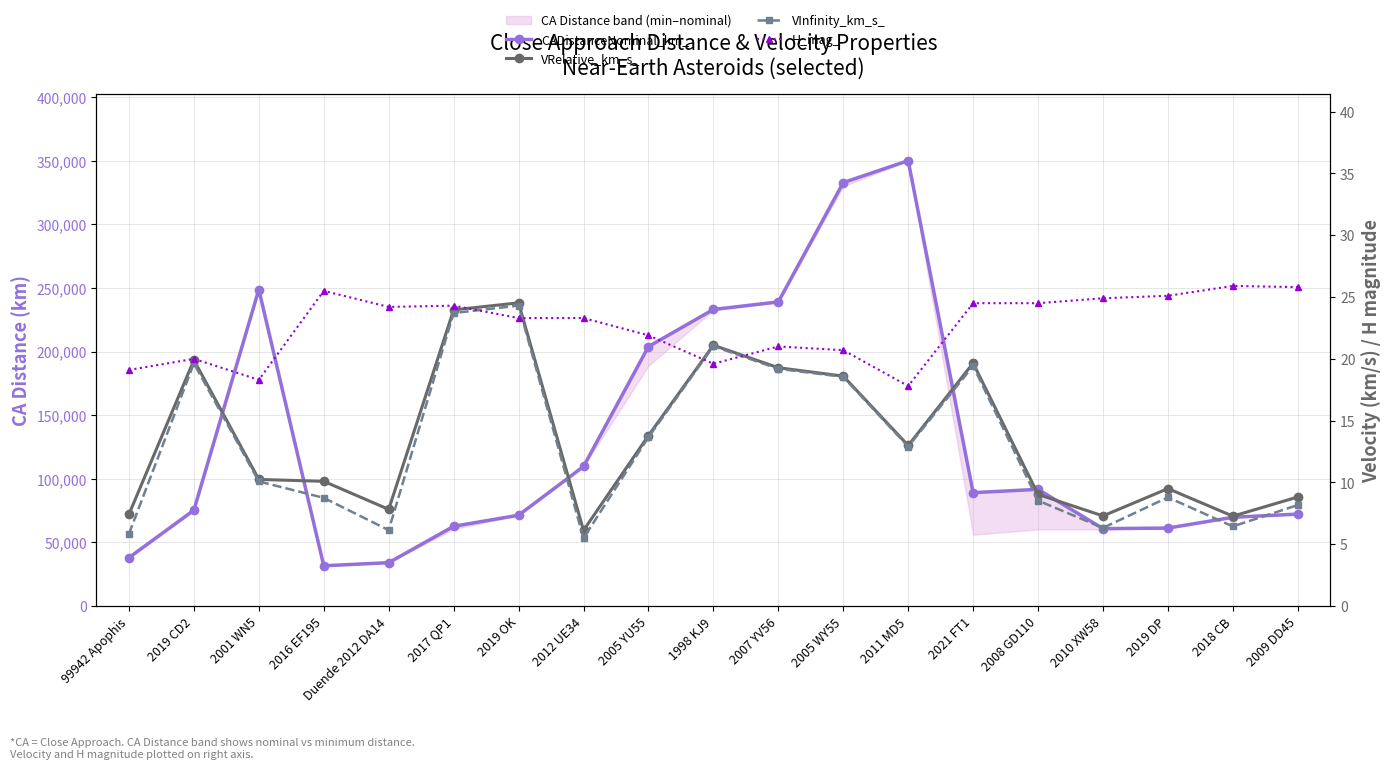

What is the sum of the VInfinity_km_s_ values at Duende 2012 DA14 and 2007 YV56?

25.3